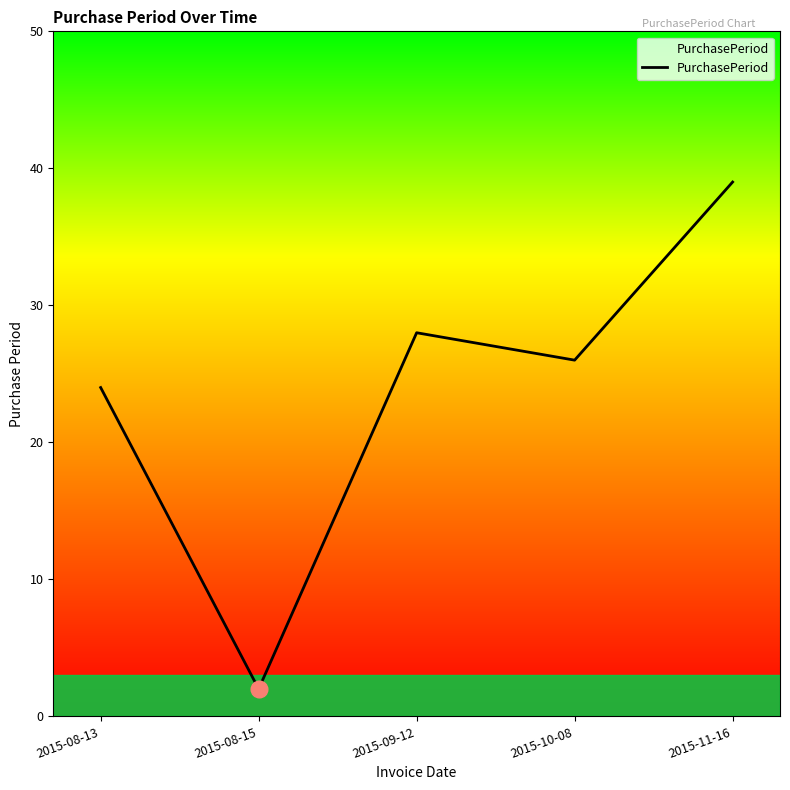

Reading left to right, list all the values displayed in this chart.

24	2	28	26	39